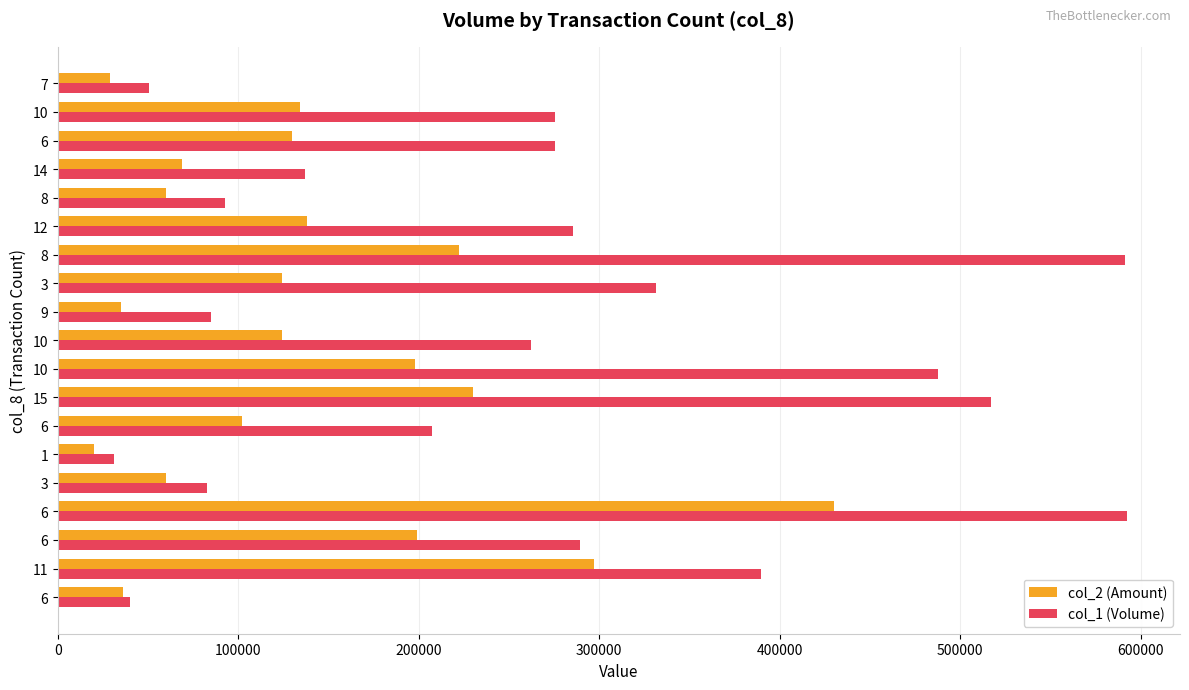

What are all the series names shown in the legend?

col_2 (Amount), col_1 (Volume)